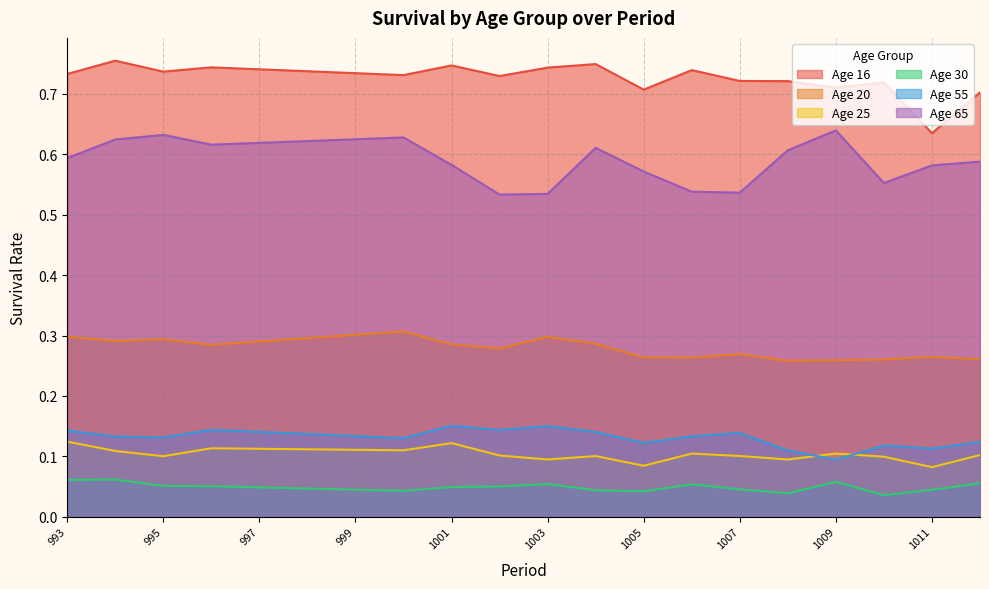

Rank the series by their maximum value, from highest to lowest.

Age 16, Age 65, Age 20, Age 55, Age 25, Age 30